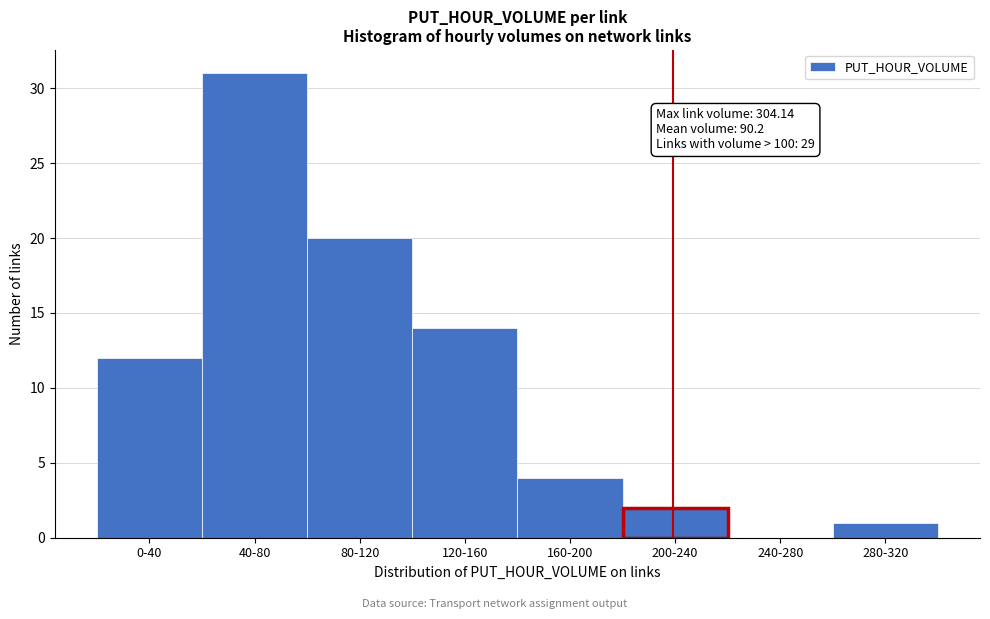

Reading left to right, list all the values displayed in this chart.

0-40=12	40-80=31	80-120=20	120-160=14	160-200=4	200-240=2	240-280=0	280-320=1